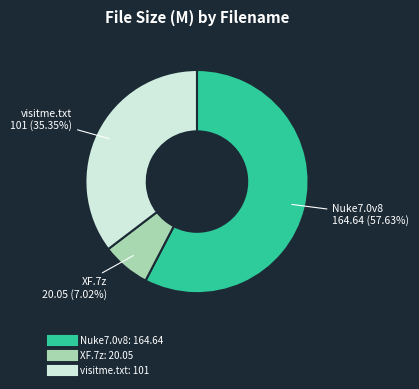

Is there a majority slice in this chart?

Yes